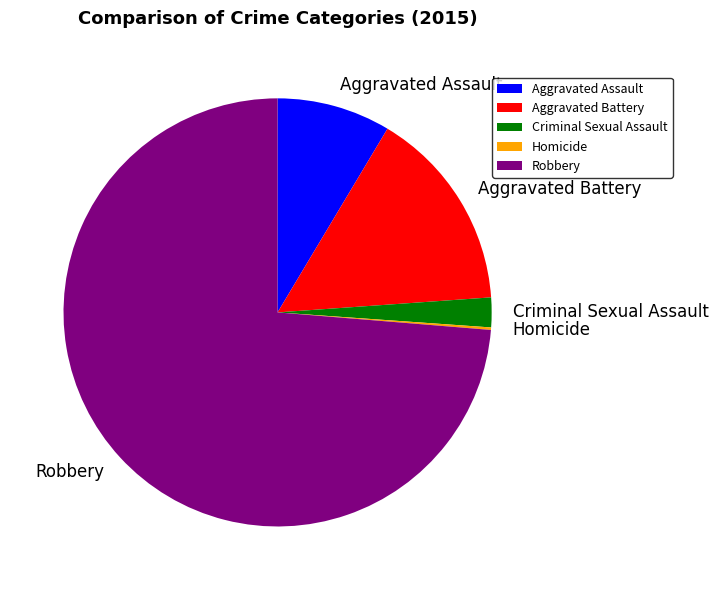

Which category accounts for the majority?

Robbery